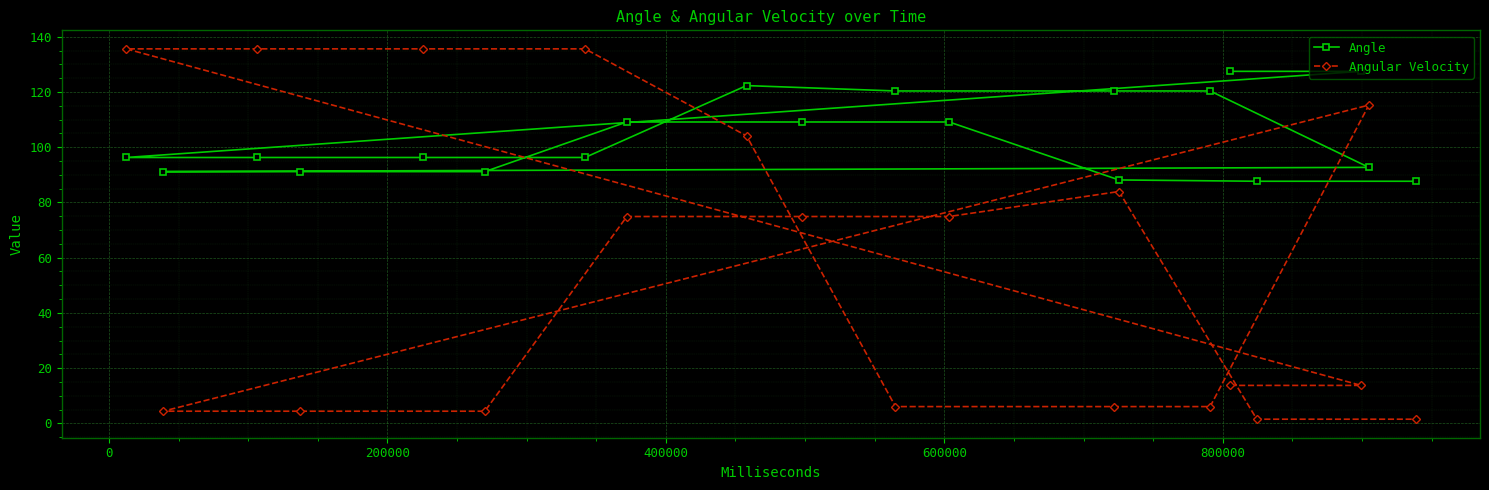

Which series has the largest total across all categories?

Angle